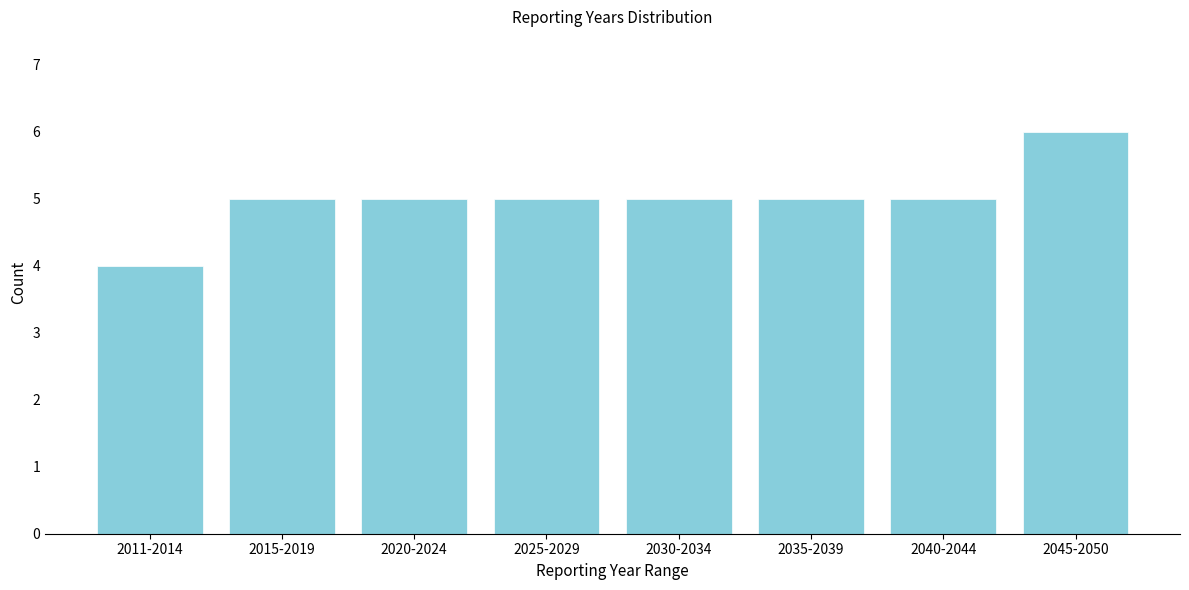

Reading left to right, what are all the values shown in this chart?

4	5	5	5	5	5	5	6